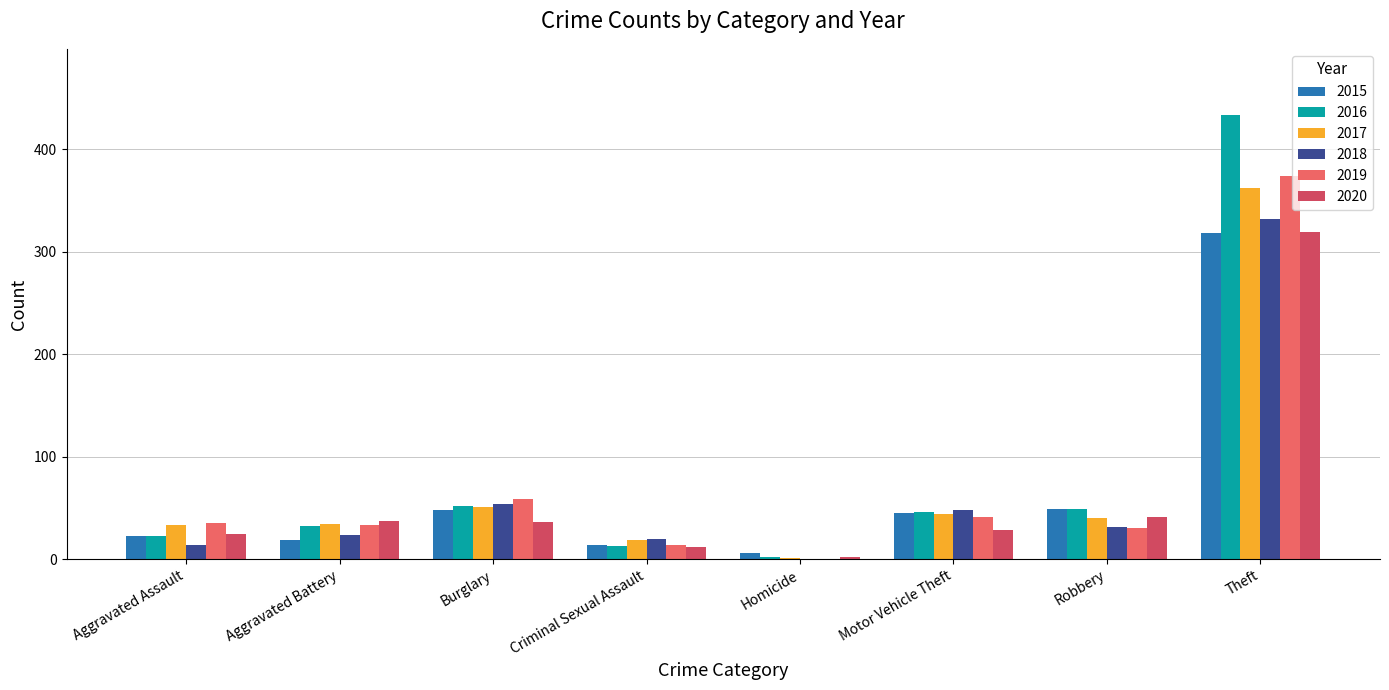

What is the sum of all 2017 values?

584